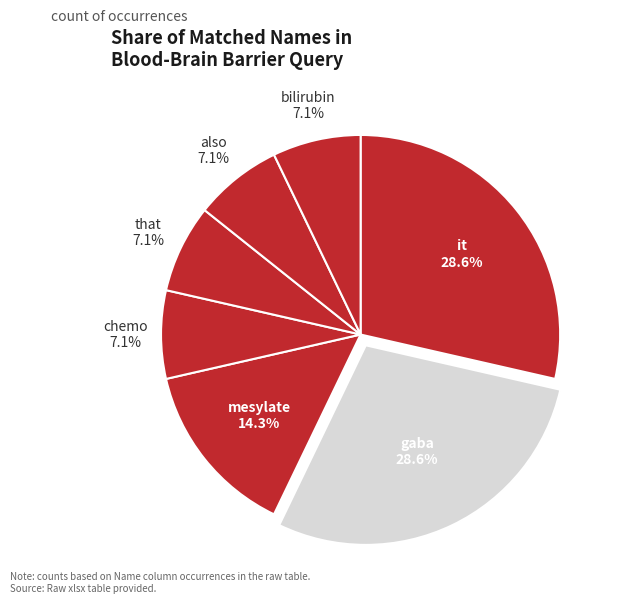

How many segments does this pie chart have?

7